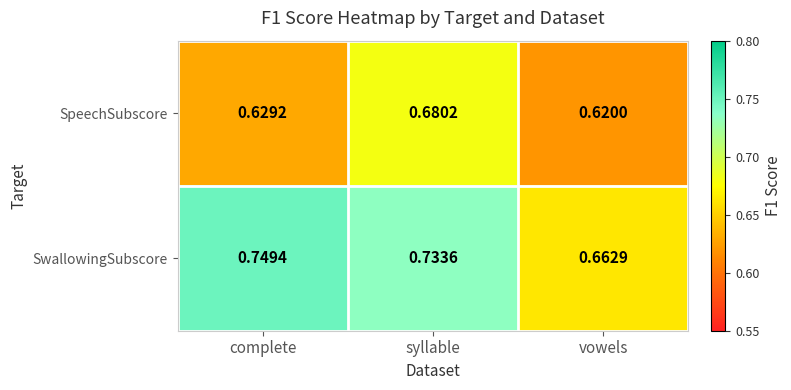

Is the value of SpeechSubscore at complete greater than the value of SwallowingSubscore at vowels?

No